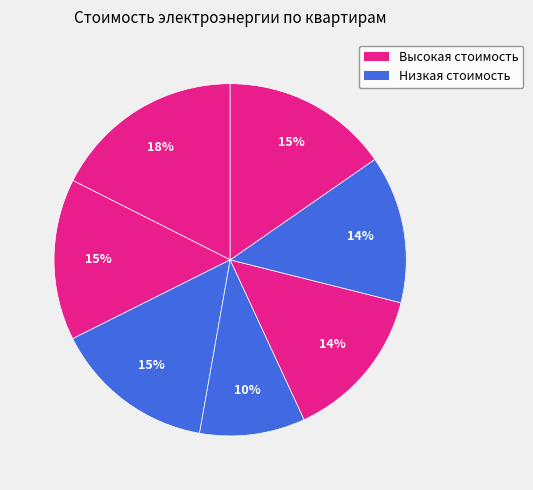

Count the number of slices in the pie.

7